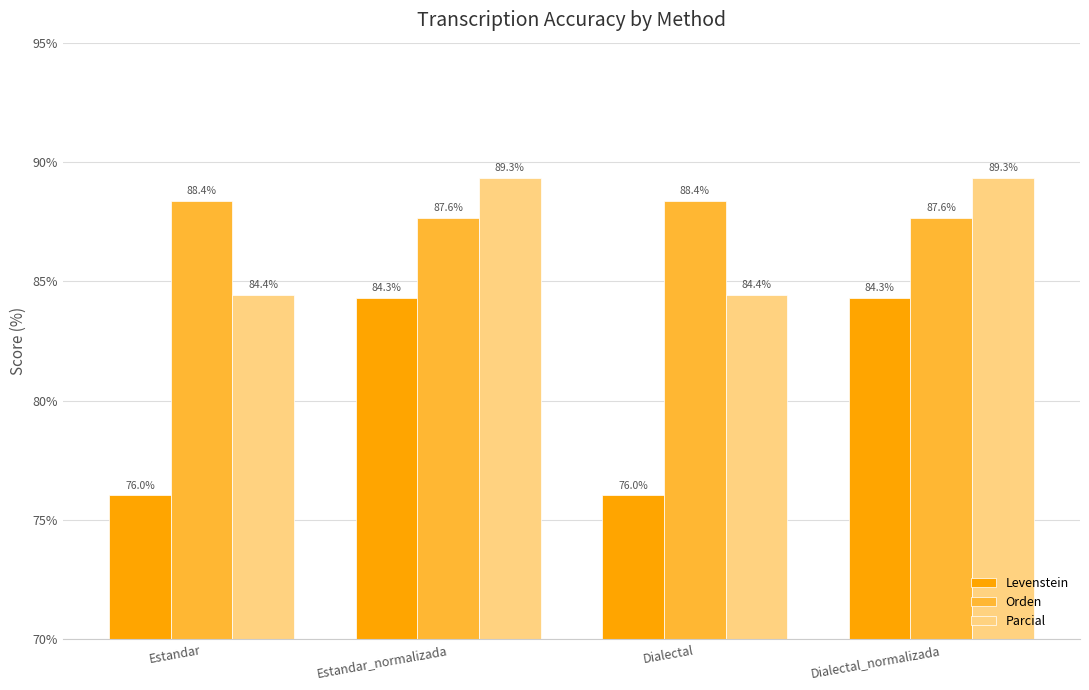

What position from the left is Estandar?

1